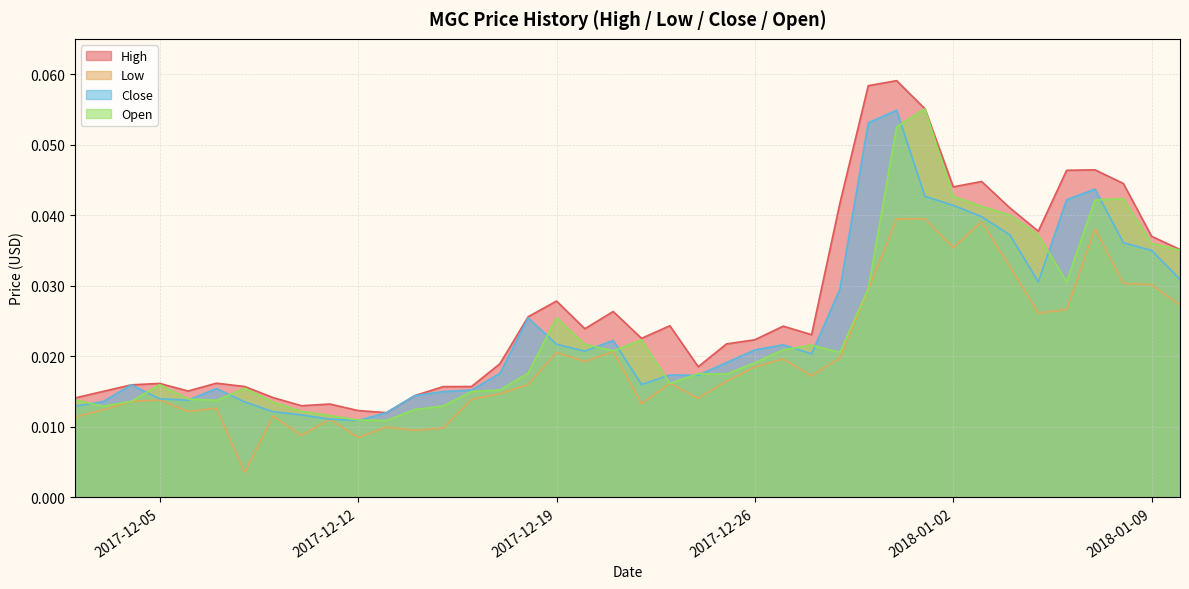

At which category is the sum across all series the highest?

2017-12-31